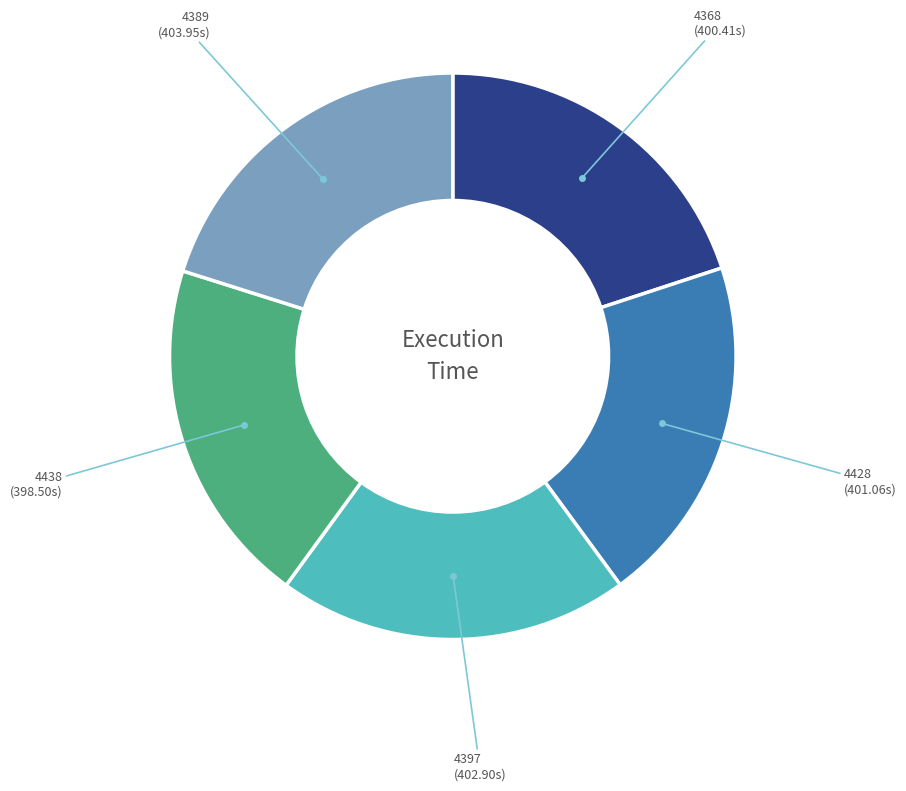

Does any single category account for the majority?

No